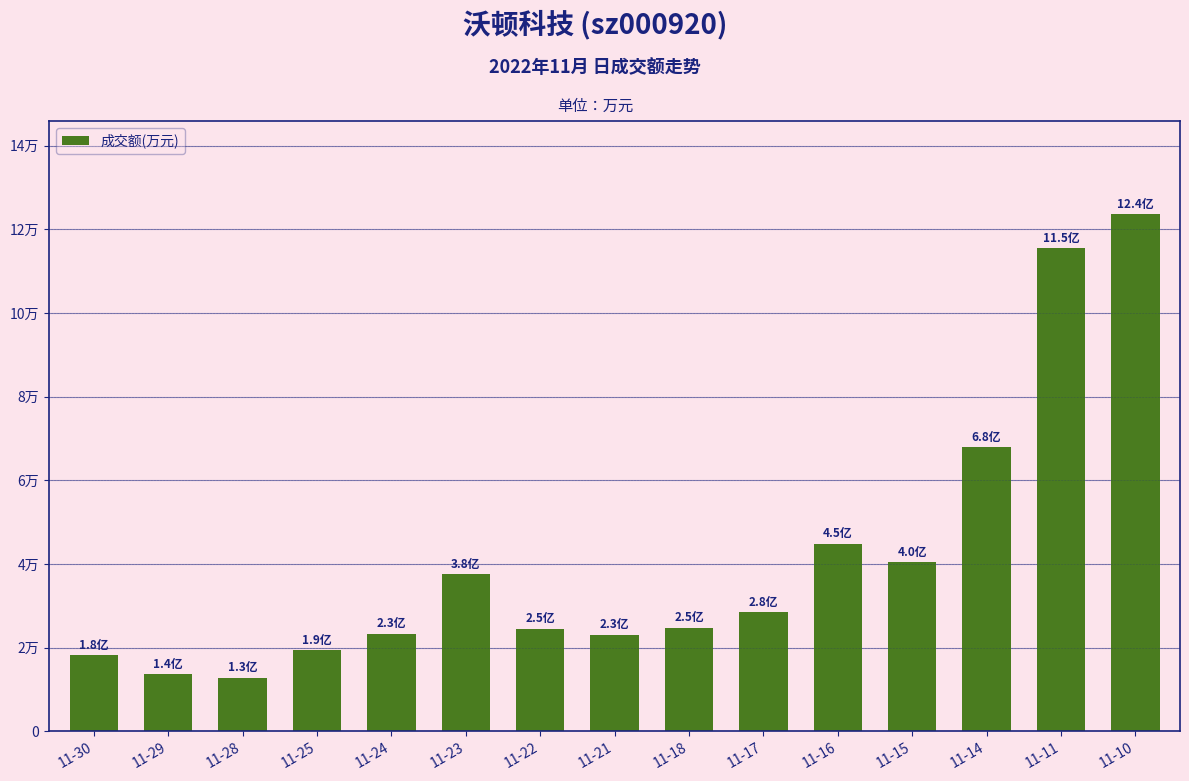

True or false: the data shows 37613 at 11-23.

True